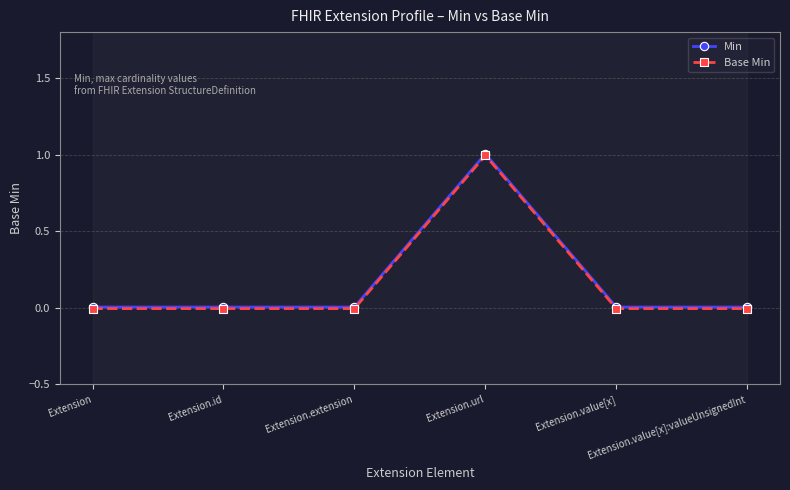

Reading right to left, list all the values displayed in this chart.

Min: Extension.value[x]:valueUnsignedInt=0.0	Extension.value[x]=0.0	Extension.url=1.0	Extension.extension=0.0	Extension.id=0.0	Extension=0.0
Base Min: Extension.value[x]:valueUnsignedInt=-0.0	Extension.value[x]=-0.0	Extension.url=1.0	Extension.extension=-0.0	Extension.id=-0.0	Extension=-0.0